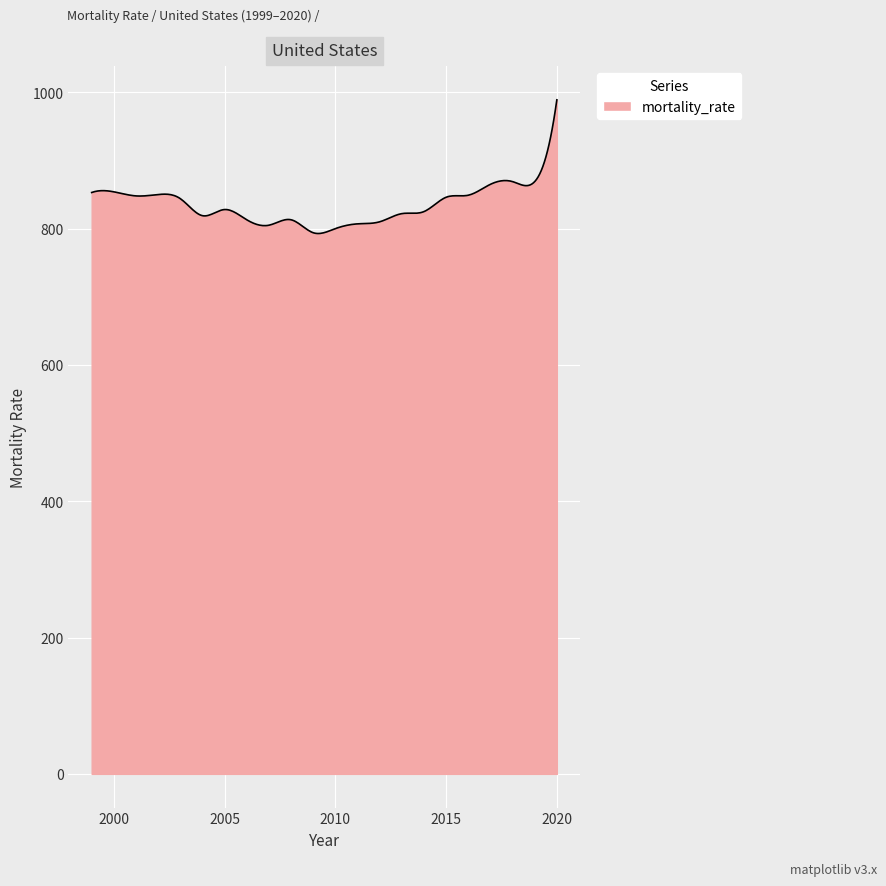

What is the greatest value displayed?

989.0